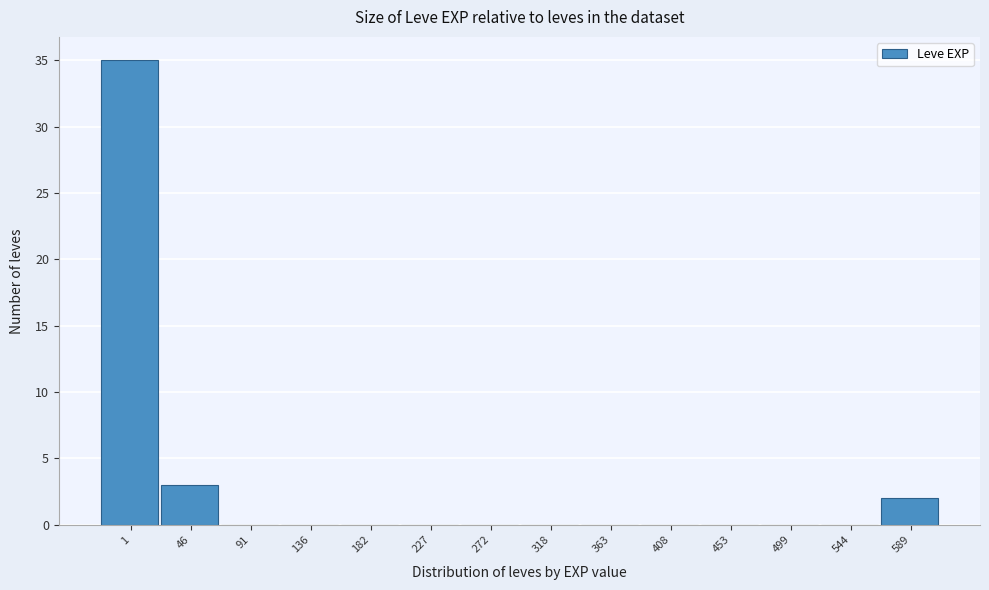

Reading left to right, transcribe all the data shown in this chart.

1=35	46=3	91=0	136=0	182=0	227=0	272=0	318=0	363=0	408=0	453=0	499=0	544=0	589=2